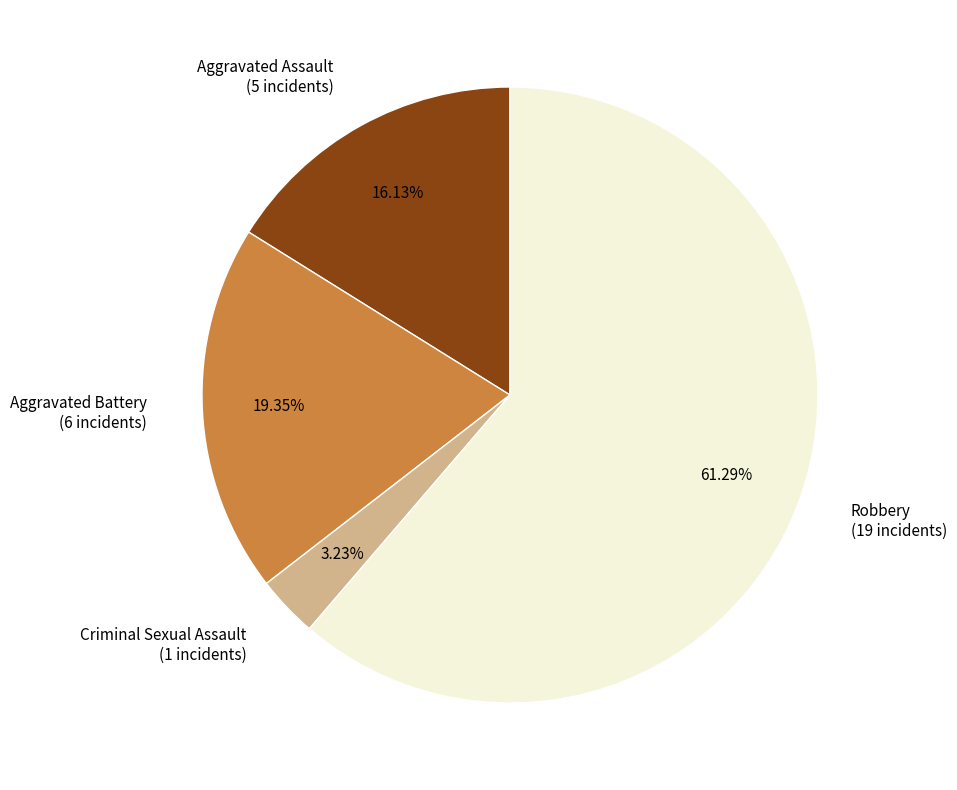

How many segments does this pie chart have?

4